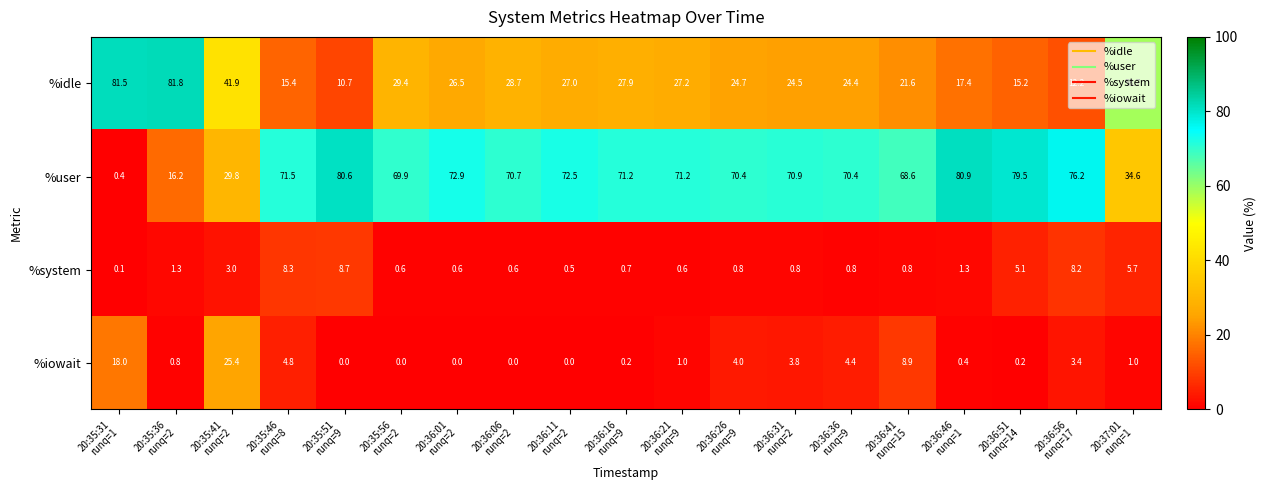

How many series are shown in this chart?

4